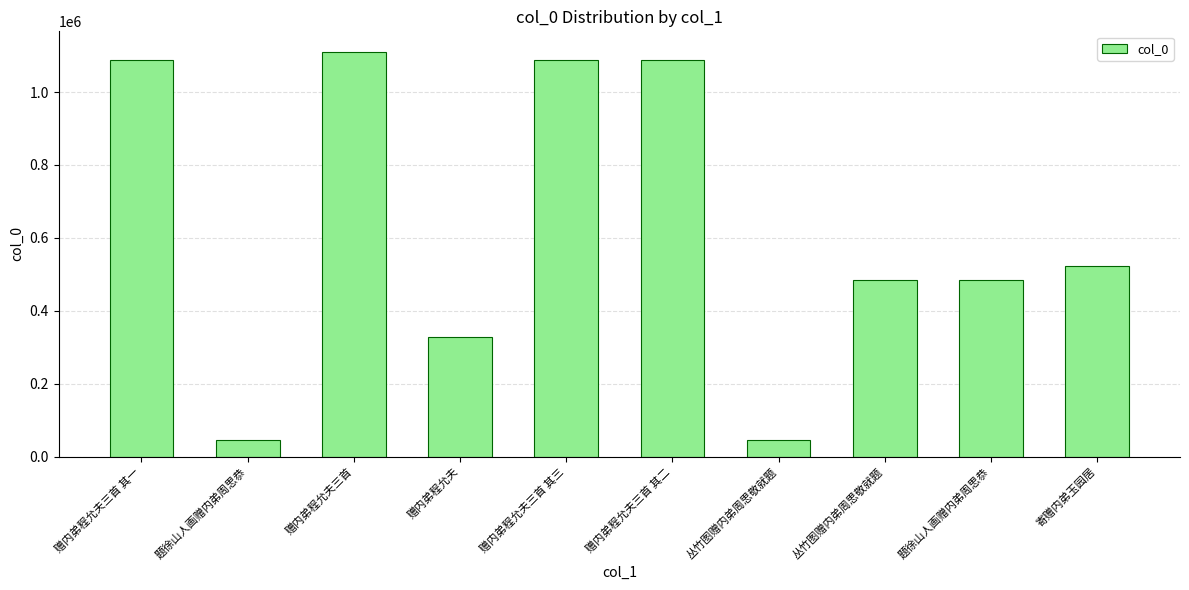

How many distinct data groups are displayed?

1